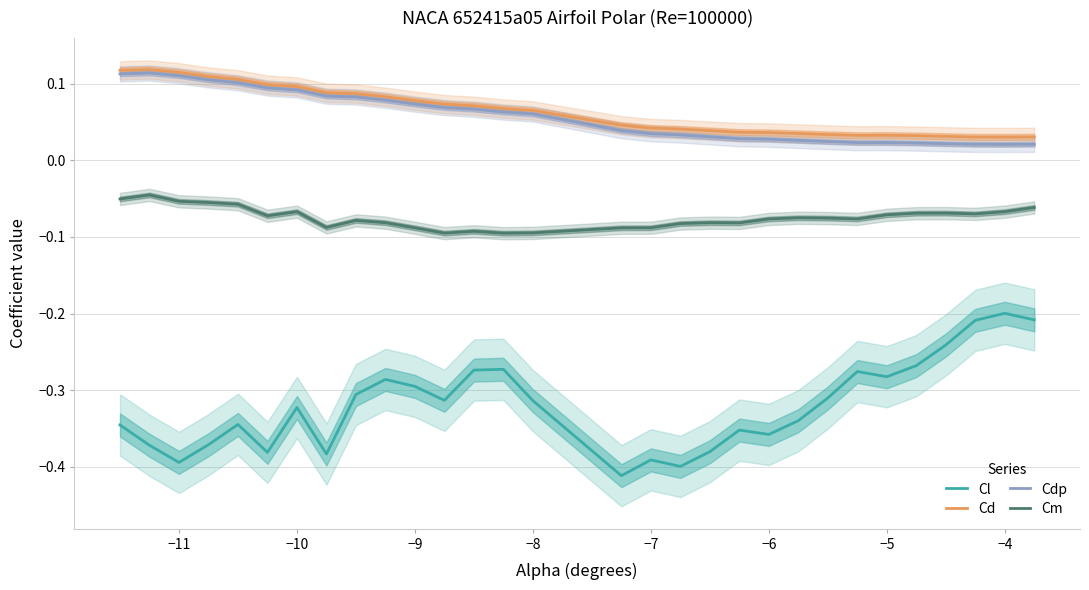

Which series has the largest total across all categories?

Cd